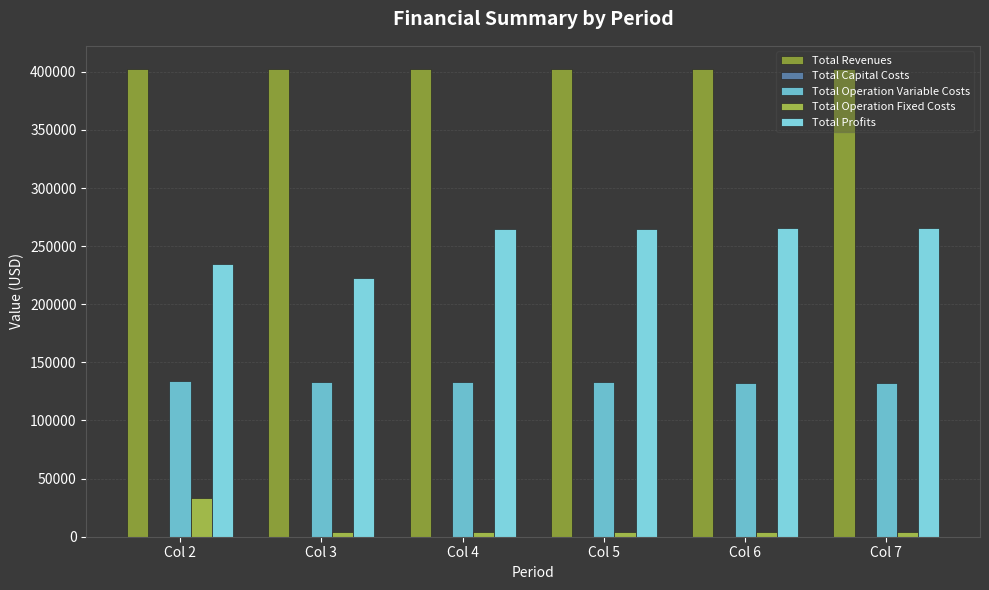

What is the value of the Total Revenues bar at the 3rd from the left?

402252.6